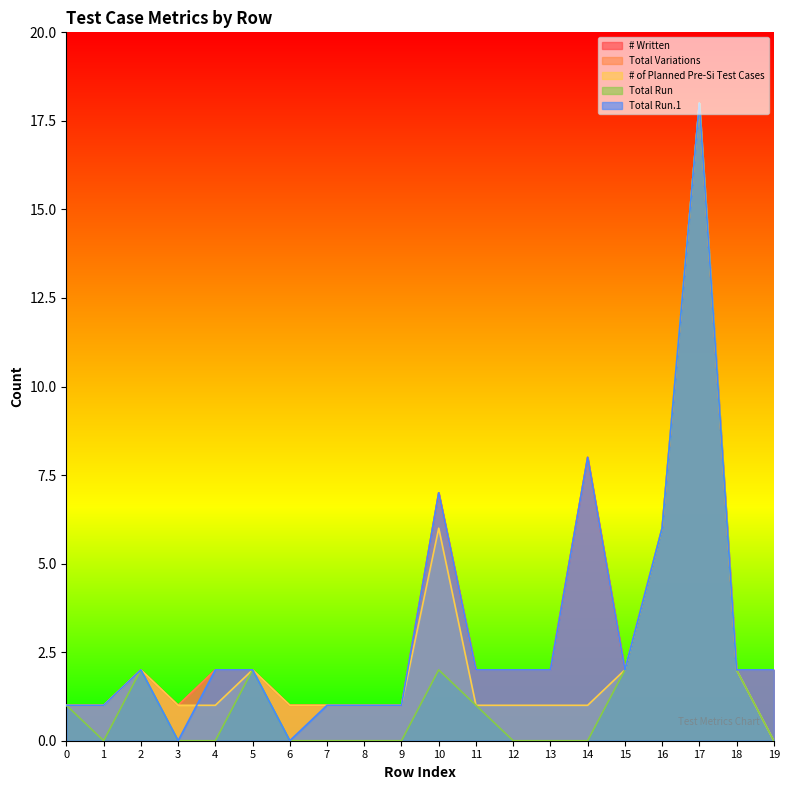

Reading right to left, what are all the values shown in this chart?

# Written: 19=2	18=2	17=18	16=6	15=2	14=8	13=2	12=2	11=2	10=7	9=1	8=1	7=1	6=1	5=2	4=2	3=1	2=2	1=1	0=1
Total Variations: 19=2	18=2	17=18	16=6	15=2	14=8	13=2	12=2	11=2	10=7	9=1	8=1	7=1	6=1	5=2	4=2	3=1	2=2	1=1	0=1
# of Planned Pre-Si Test Cases: 19=0	18=2	17=18	16=6	15=2	14=1	13=1	12=1	11=1	10=6	9=1	8=1	7=1	6=1	5=2	4=1	3=1	2=2	1=1	0=1
Total Run: 19=0	18=2	17=18	16=6	15=2	14=0	13=0	12=0	11=1	10=2	9=0	8=0	7=0	6=0	5=2	4=0	3=0	2=2	1=0	0=1
Total Run.1: 19=2	18=2	17=18	16=6	15=2	14=8	13=2	12=2	11=2	10=7	9=1	8=1	7=1	6=0	5=2	4=2	3=0	2=2	1=1	0=1